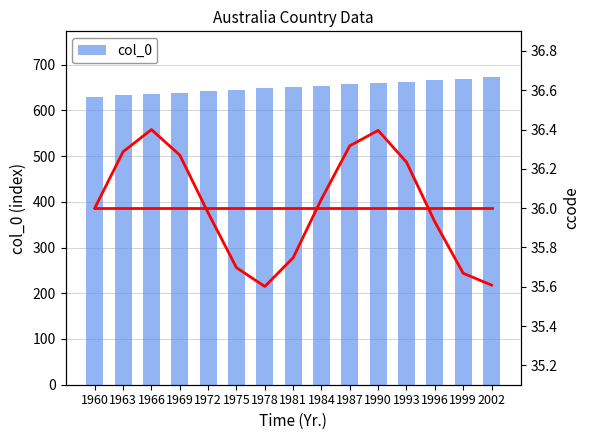

Reading left to right, extract all data points from this chart.

col_0: 1960=630.0	1963=633.0	1966=636.0	1969=639.0	1972=642.0	1975=645.0	1978=648.0	1981=651.0	1984=654.0	1987=657.0	1990=660.0	1993=663.0	1996=666.0	1999=669.0	2002=672.0
ccode: 1960=36.0	1963=36.0	1966=36.0	1969=36.0	1972=36.0	1975=36.0	1978=36.0	1981=36.0	1984=36.0	1987=36.0	1990=36.0	1993=36.0	1996=36.0	1999=36.0	2002=36.0
ccode (varied): 1960=36.0	1963=36.3	1966=36.4	1969=36.3	1972=36.0	1975=35.7	1978=35.6	1981=35.7	1984=36.0	1987=36.3	1990=36.4	1993=36.2	1996=35.9	1999=35.7	2002=35.6